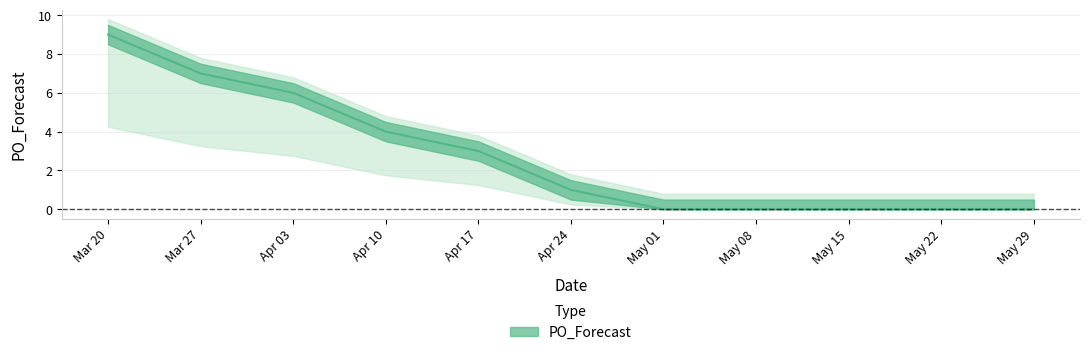

How many lines are shown in the chart?

1